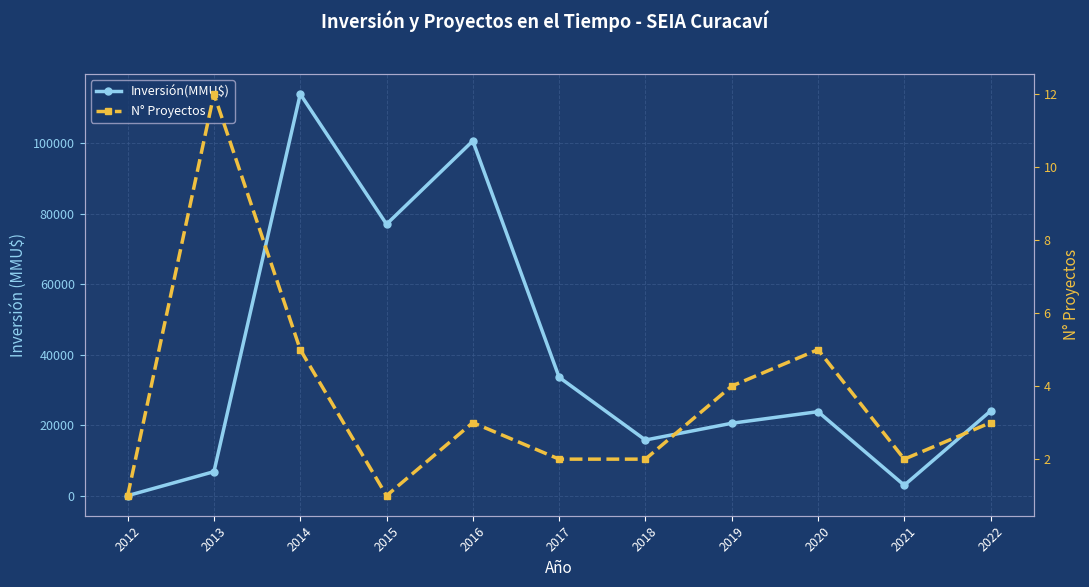

What is the difference between the maximum and minimum values in the N° Proyectos series?

11